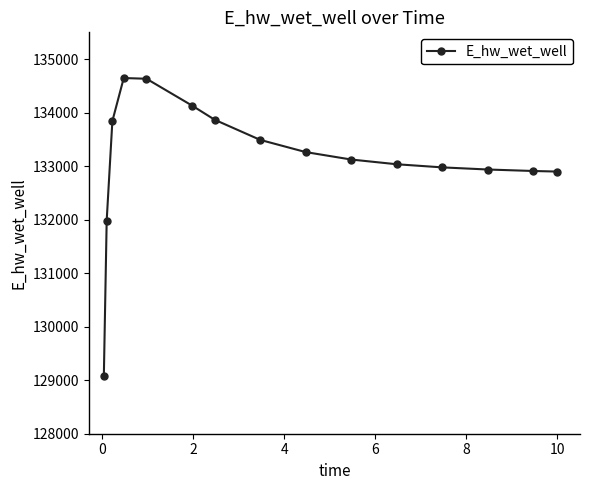

What is the difference between the maximum and minimum values?

5569.0